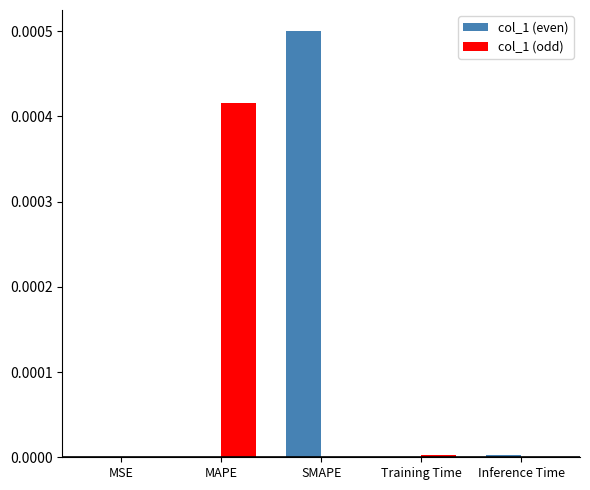

Is the value of col_1 (odd) at MAPE greater than the value of col_1 (even) at SMAPE?

No